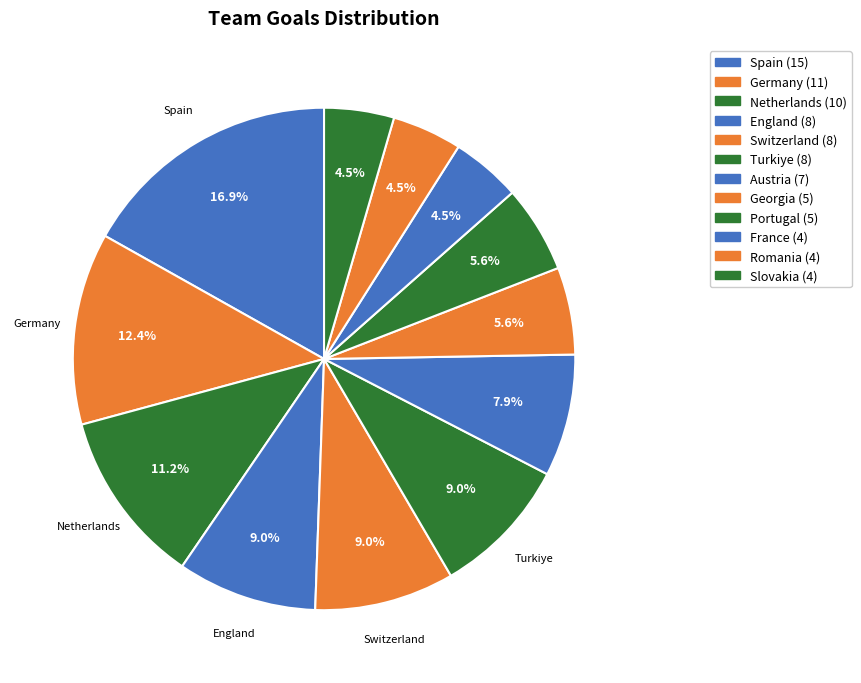

Count the number of slices in the pie.

12